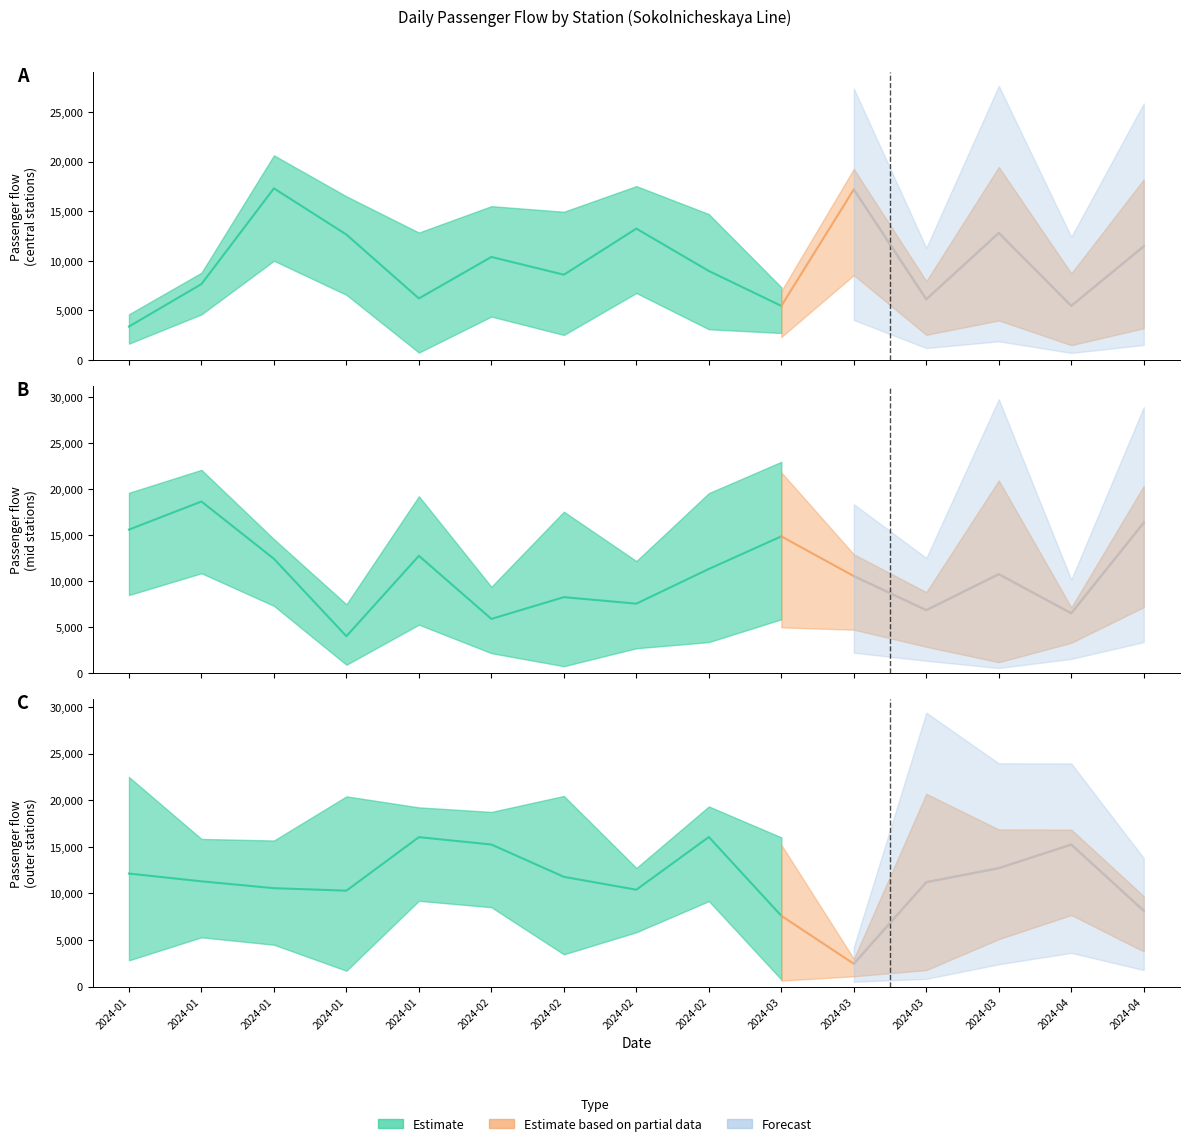

Is it true that Преображенская пл equals 13909 at 2024-01-29?

False